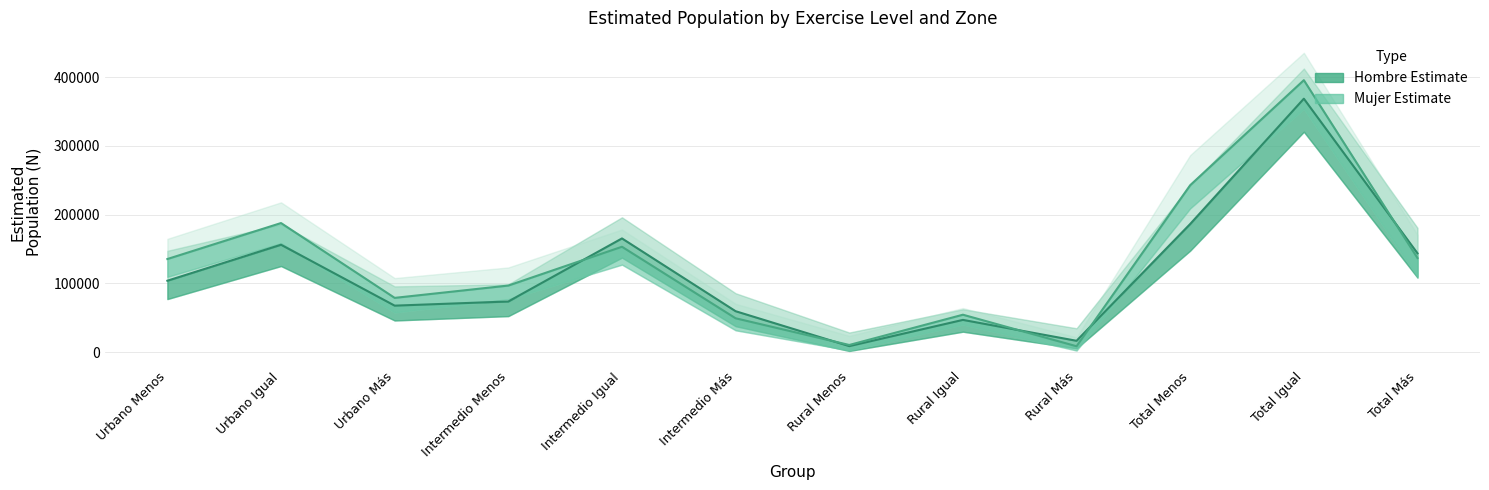

What is the difference between the maximum and minimum values in the Hombre N (estimada) series?

359977